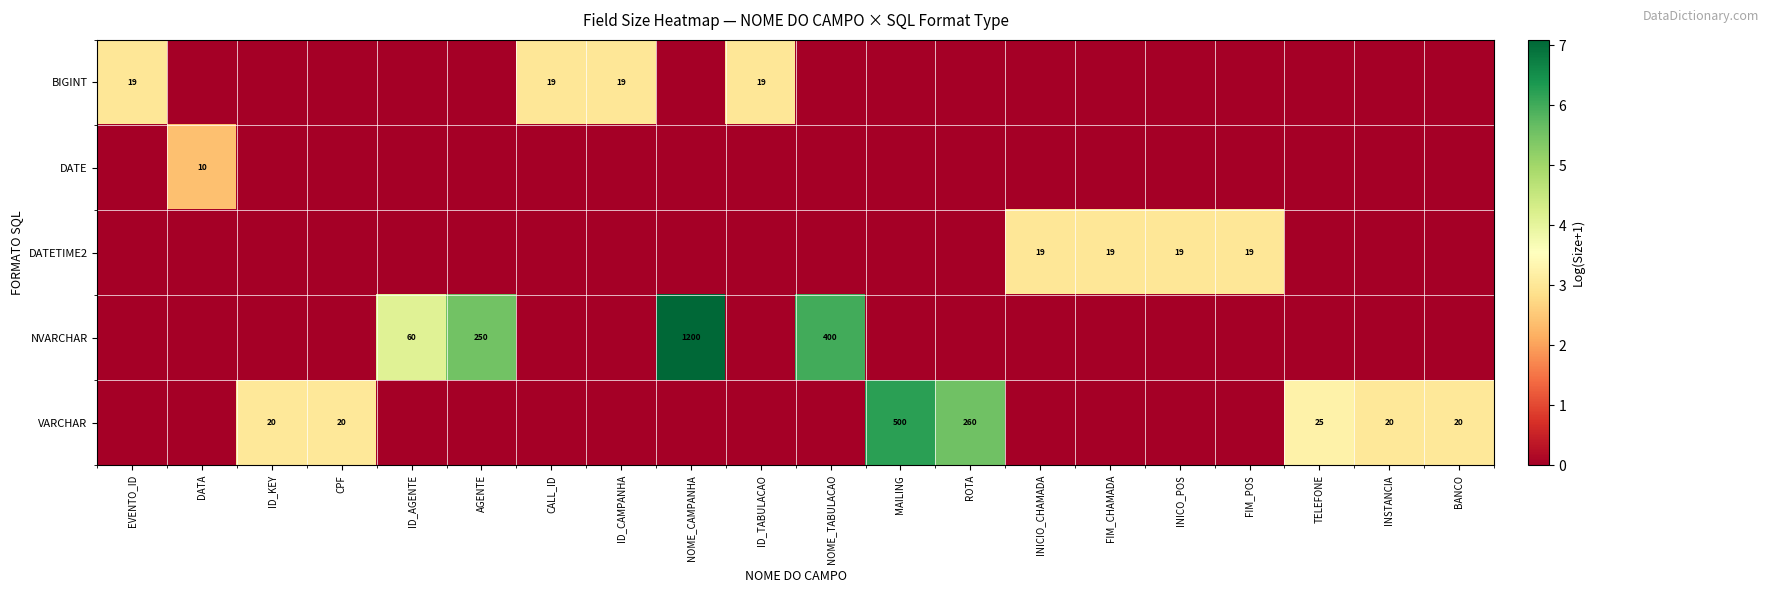

Reading left to right, extract all data points from this chart.

row_0: EVENTO_ID=3.0	DATA=0.0	ID_KEY=0.0	CPF=0.0	ID_AGENTE=0.0	AGENTE=0.0	CALL_ID=3.0	ID_CAMPANHA=3.0	NOME_CAMPANHA=0.0	ID_TABULACAO=3.0	NOME_TABULACAO=0.0	MAILING=0.0	ROTA=0.0	INICIO_CHAMADA=0.0	FIM_CHAMADA=0.0	INICO_POS=0.0	FIM_POS=0.0	TELEFONE=0.0	INSTANCIA=0.0	BANCO=0.0
row_1: EVENTO_ID=0.0	DATA=2.4	ID_KEY=0.0	CPF=0.0	ID_AGENTE=0.0	AGENTE=0.0	CALL_ID=0.0	ID_CAMPANHA=0.0	NOME_CAMPANHA=0.0	ID_TABULACAO=0.0	NOME_TABULACAO=0.0	MAILING=0.0	ROTA=0.0	INICIO_CHAMADA=0.0	FIM_CHAMADA=0.0	INICO_POS=0.0	FIM_POS=0.0	TELEFONE=0.0	INSTANCIA=0.0	BANCO=0.0
row_2: EVENTO_ID=0.0	DATA=0.0	ID_KEY=0.0	CPF=0.0	ID_AGENTE=0.0	AGENTE=0.0	CALL_ID=0.0	ID_CAMPANHA=0.0	NOME_CAMPANHA=0.0	ID_TABULACAO=0.0	NOME_TABULACAO=0.0	MAILING=0.0	ROTA=0.0	INICIO_CHAMADA=3.0	FIM_CHAMADA=3.0	INICO_POS=3.0	FIM_POS=3.0	TELEFONE=0.0	INSTANCIA=0.0	BANCO=0.0
row_3: EVENTO_ID=0.0	DATA=0.0	ID_KEY=0.0	CPF=0.0	ID_AGENTE=4.1	AGENTE=5.5	CALL_ID=0.0	ID_CAMPANHA=0.0	NOME_CAMPANHA=7.1	ID_TABULACAO=0.0	NOME_TABULACAO=6.0	MAILING=0.0	ROTA=0.0	INICIO_CHAMADA=0.0	FIM_CHAMADA=0.0	INICO_POS=0.0	FIM_POS=0.0	TELEFONE=0.0	INSTANCIA=0.0	BANCO=0.0
row_4: EVENTO_ID=0.0	DATA=0.0	ID_KEY=3.0	CPF=3.0	ID_AGENTE=0.0	AGENTE=0.0	CALL_ID=0.0	ID_CAMPANHA=0.0	NOME_CAMPANHA=0.0	ID_TABULACAO=0.0	NOME_TABULACAO=0.0	MAILING=6.2	ROTA=5.6	INICIO_CHAMADA=0.0	FIM_CHAMADA=0.0	INICO_POS=0.0	FIM_POS=0.0	TELEFONE=3.3	INSTANCIA=3.0	BANCO=3.0